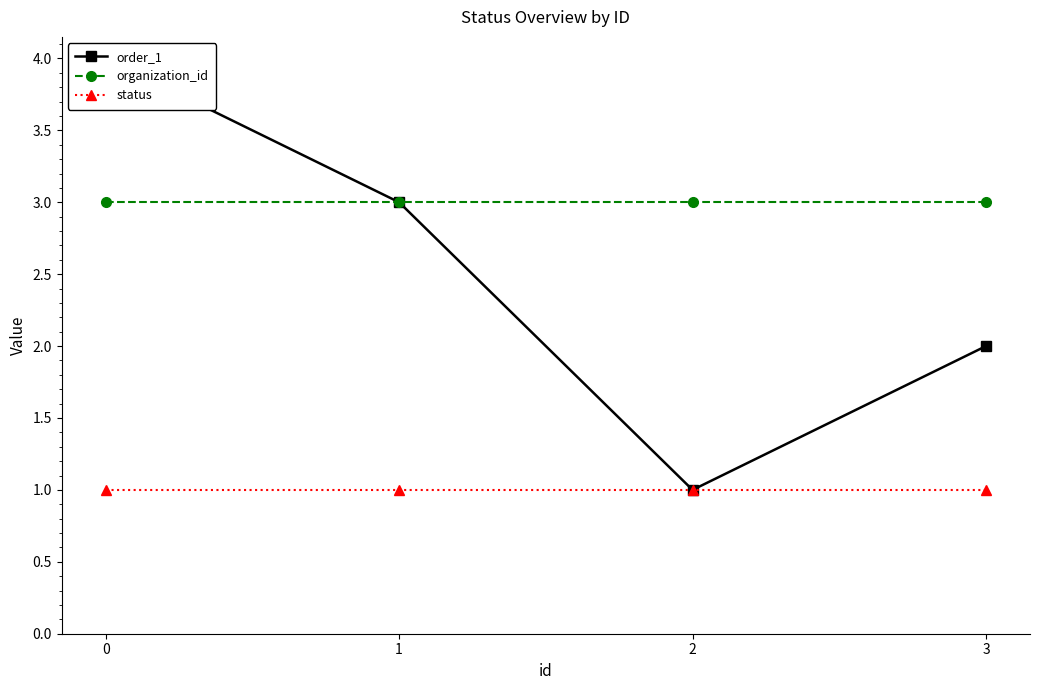

What is the value of the status point at the 1st from the left?

1